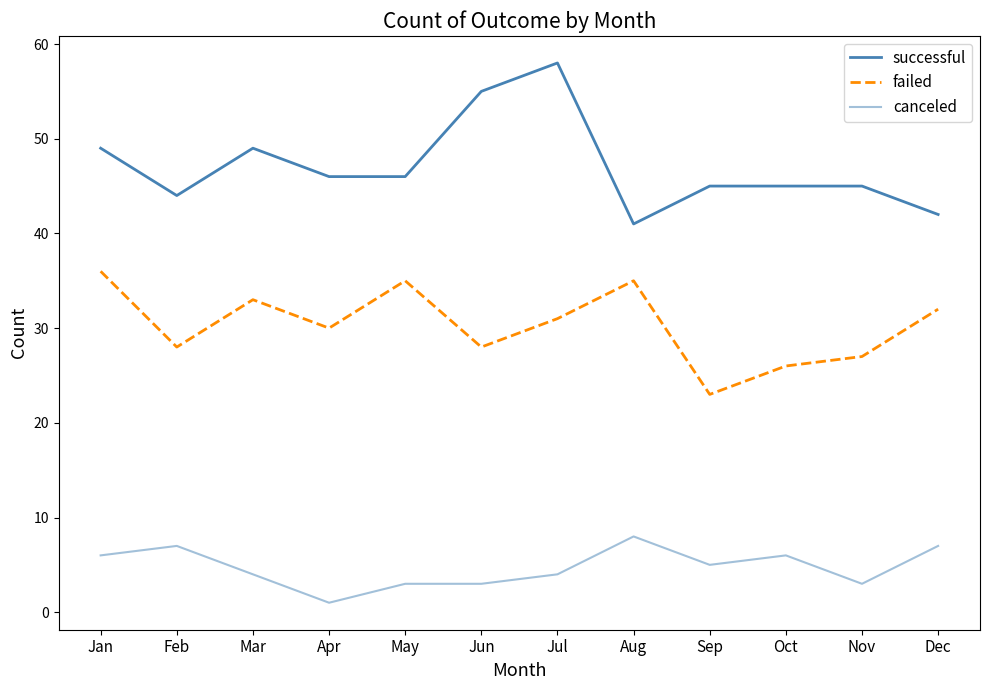

Is the value of failed at Sep greater than the value of successful at May?

No